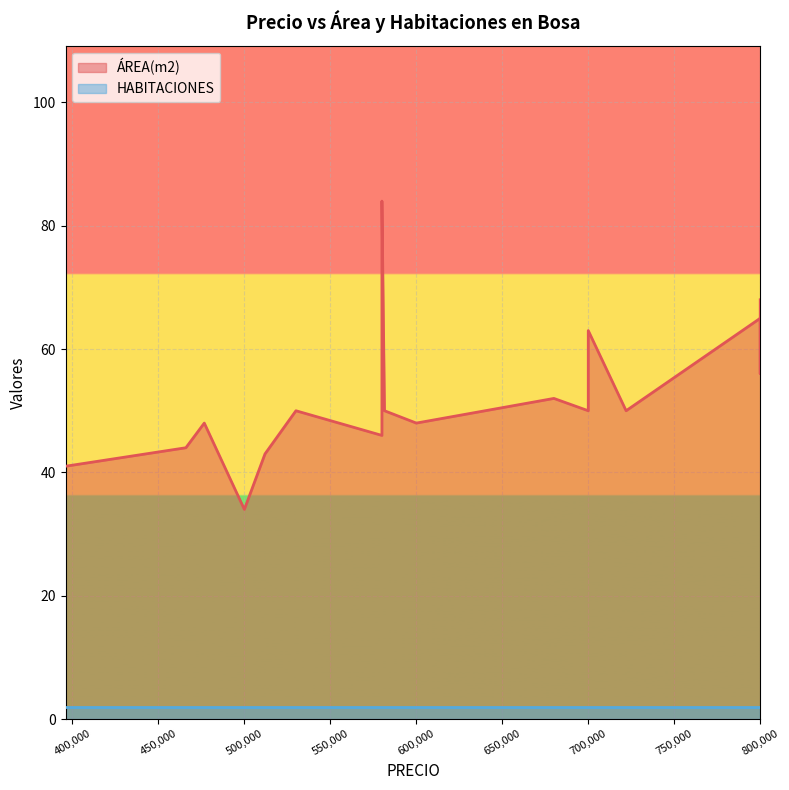

What is the sum of the HABITACIONES values at 600000 and 800000?

4